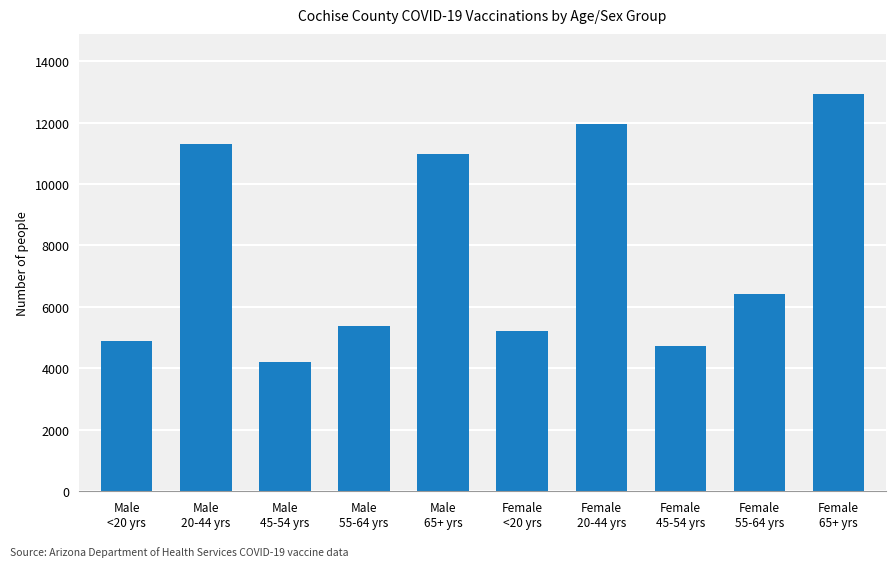

The chart shows a value of 7466 at Male
20-44 yrs. True or false?

False